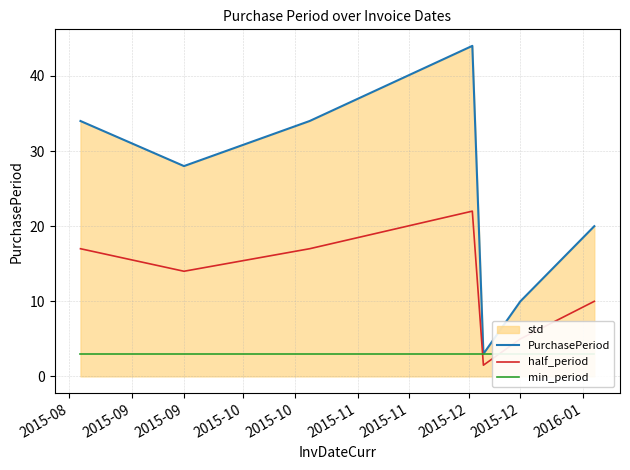

Which series has the widest spread of values?

PurchasePeriod